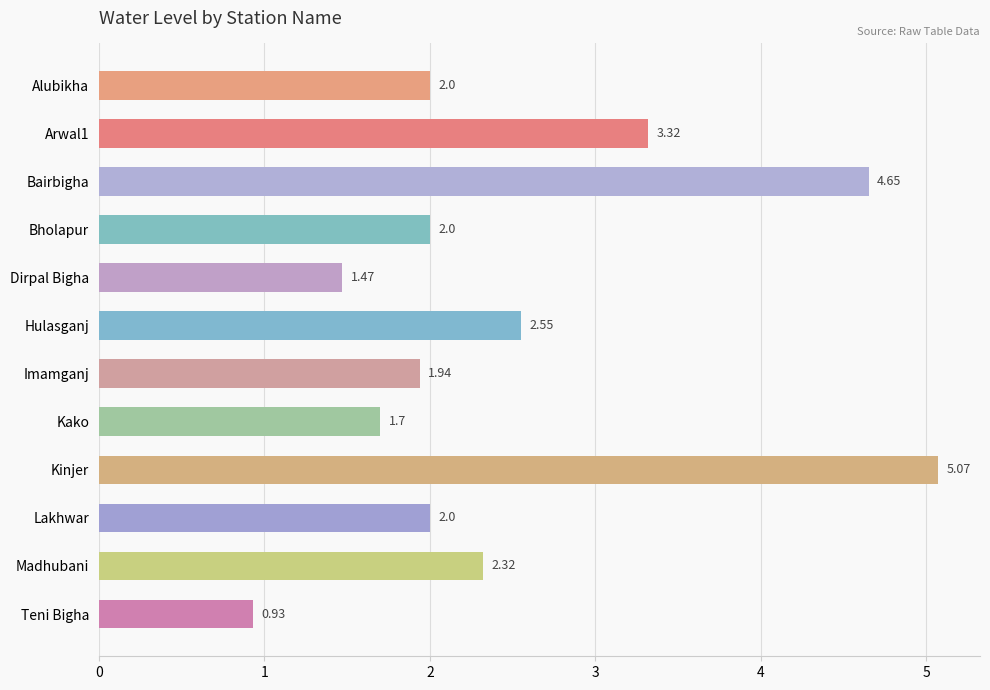

Which has a higher value, Teni Bigha or Kinjer?

Kinjer